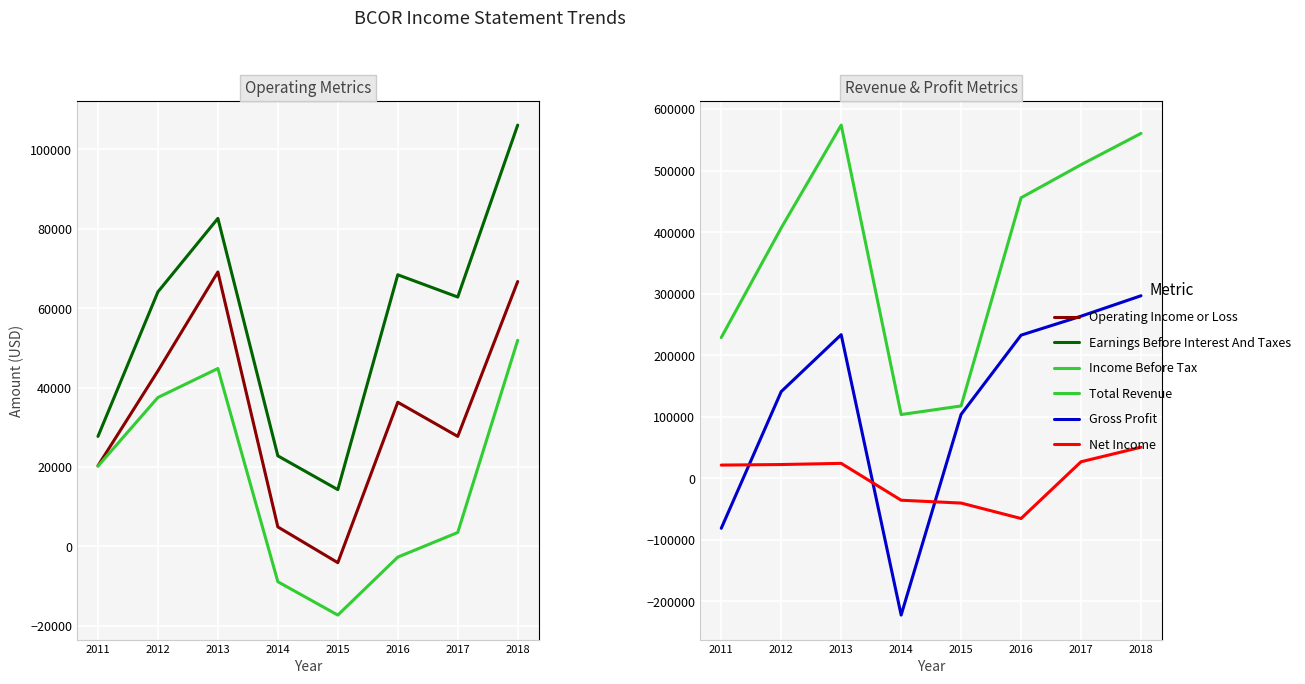

Reading left to right, extract all data points from this chart.

Operating Income or Loss: 2011=20300	2012=44200	2013=69100	2014=4900	2015=-4100	2016=36300	2017=27700	2018=66700
Earnings Before Interest And Taxes: 2011=27700	2012=64100	2013=82600	2014=22800	2015=14300	2016=68400	2017=62800	2018=106100
Income Before Tax: 2011=20200	2012=37500	2013=44800	2014=-8900	2015=-17300	2016=-2700	2017=3500	2018=51900
Total Revenue: 2011=228800	2012=406900	2013=574000	2014=103700	2015=117700	2016=455900	2017=509600	2018=560500
Gross Profit: 2011=-81100	2012=141000	2013=233500	2014=-222100	2015=104000	2016=232700	2017=263500	2018=296700
Net Income: 2011=21600	2012=22500	2013=24400	2014=-35500	2015=-40100	2016=-65200	2017=27000	2018=50600